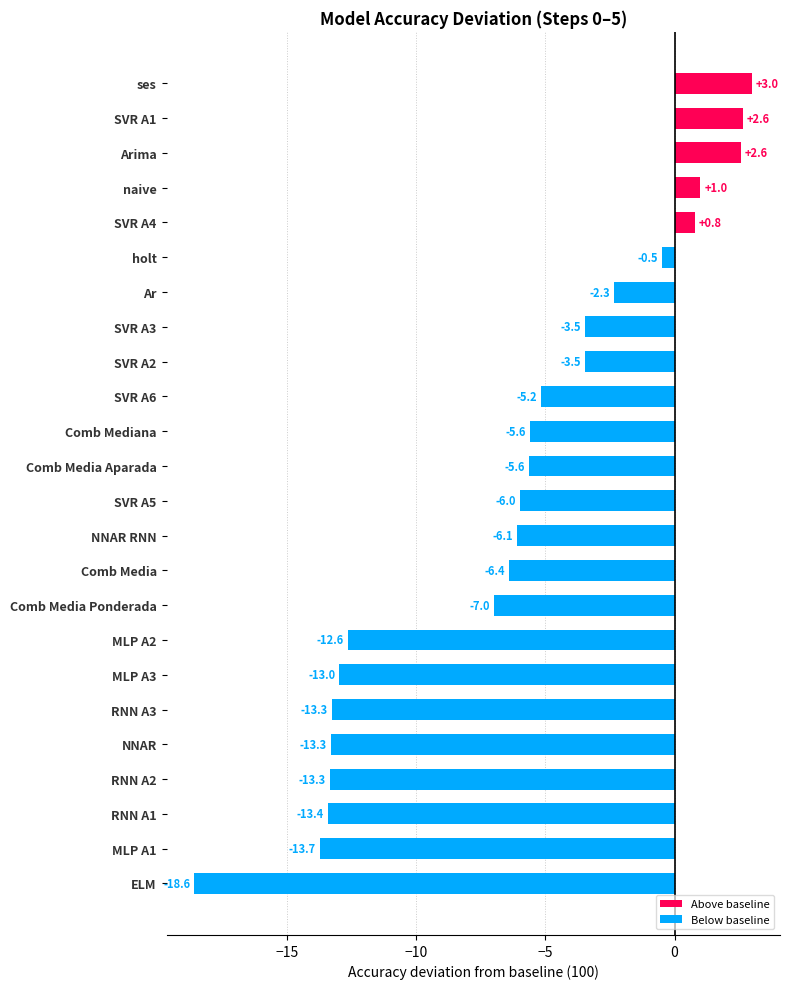

What is the approximate value at Comb Mediana?

-5.6